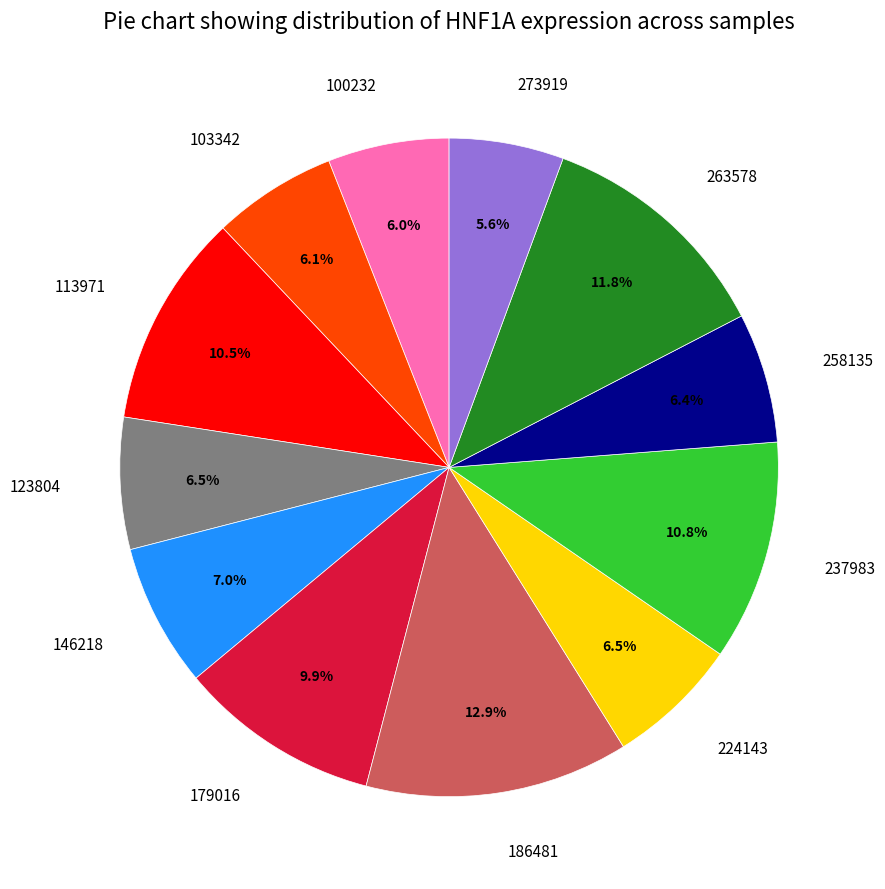

To the nearest percent, what is the average slice percentage?

8%